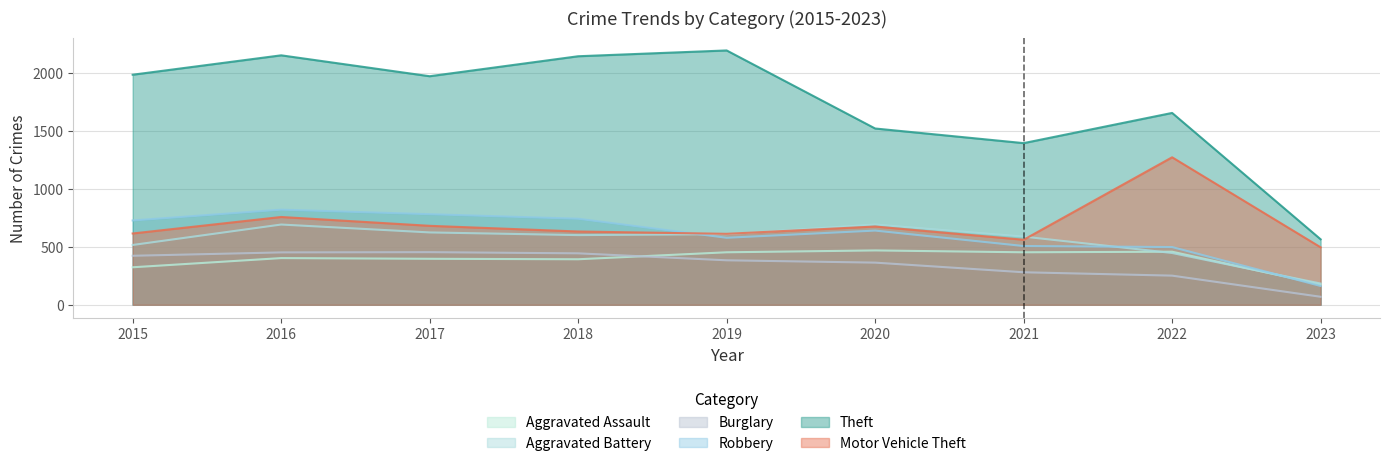

How many interior local valleys does the Aggravated Battery series have?

1